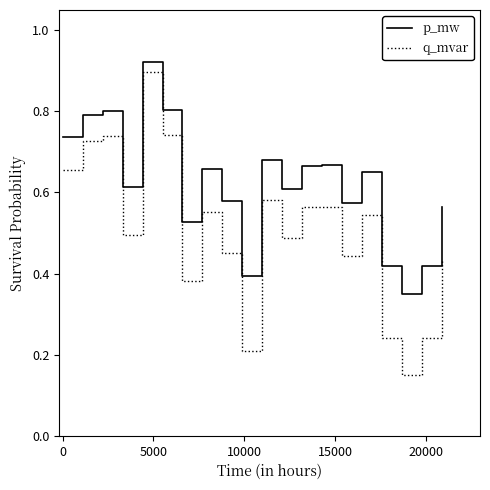

Which series has the largest range (max minus min)?

q_mvar